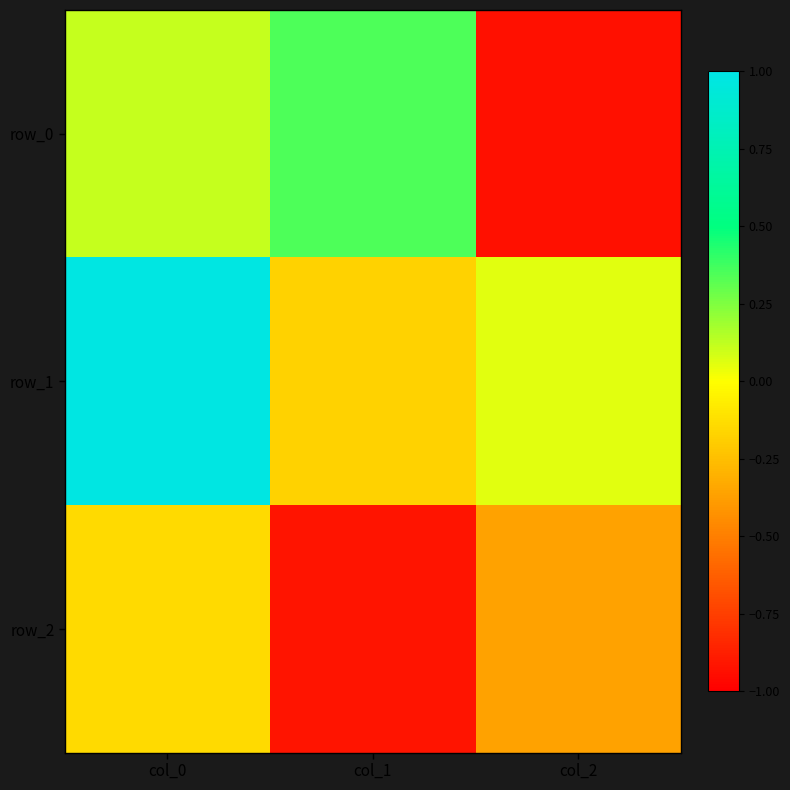

Which series has the largest total across all categories?

row_1